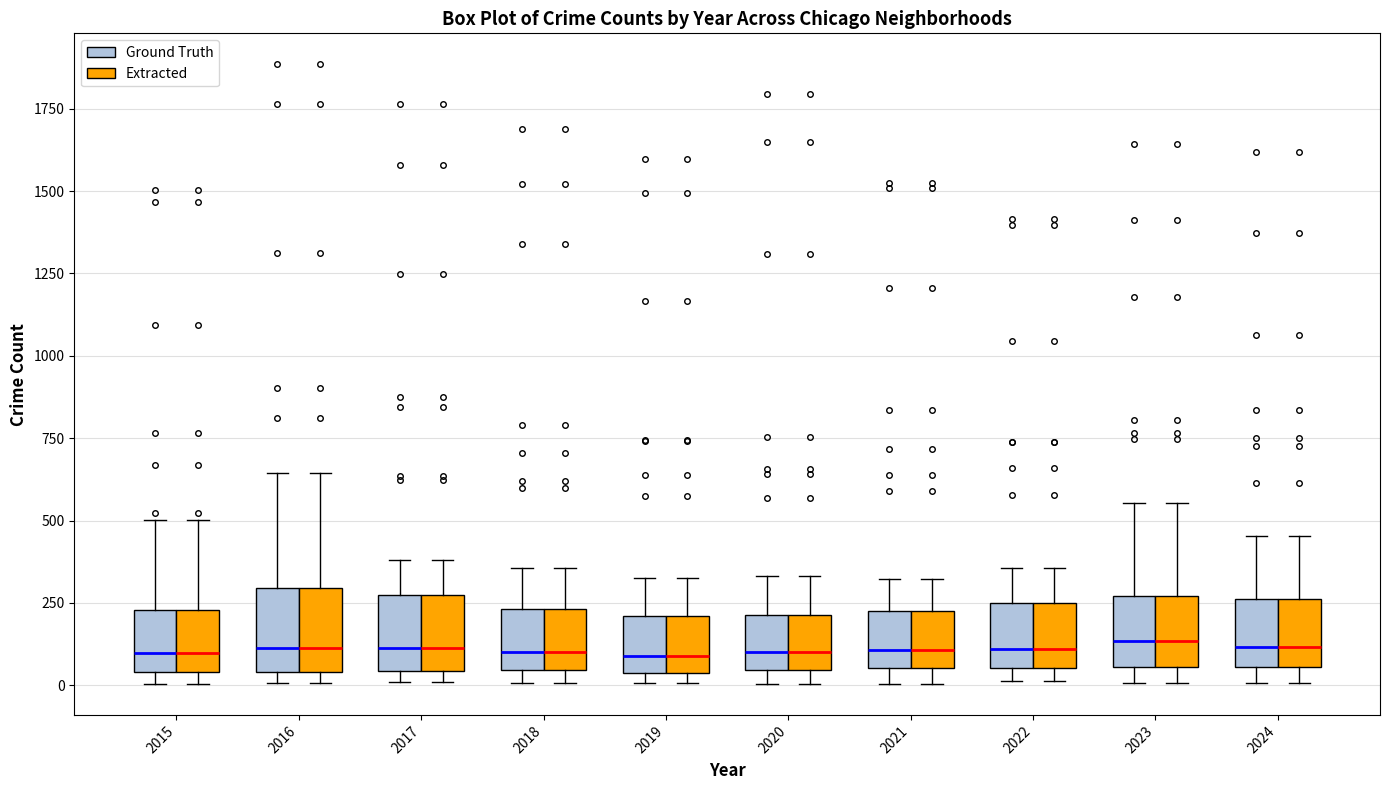

Reading left to right, transcribe this box plot: for each box, give where its median line is, the range the box spans, and where its two whiskers end, as read against the y-axis. The values are not printed on the chart, so give them approximately, as read against the axis.

2015 (Ground Truth): median 100, box 50 to 250, whiskers 0 to 500
2015 (Extracted): median 100, box 50 to 250, whiskers 0 to 500
2016 (Ground Truth): median 100, box 50 to 300, whiskers 0 to 650
2016 (Extracted): median 100, box 50 to 300, whiskers 0 to 650
2017 (Ground Truth): median 100, box 50 to 250, whiskers 0 to 400
2017 (Extracted): median 100, box 50 to 250, whiskers 0 to 400
2018 (Ground Truth): median 100, box 50 to 250, whiskers 0 to 350
2018 (Extracted): median 100, box 50 to 250, whiskers 0 to 350
2019 (Ground Truth): median 100, box 50 to 200, whiskers 0 to 350
2019 (Extracted): median 100, box 50 to 200, whiskers 0 to 350
2020 (Ground Truth): median 100, box 50 to 200, whiskers 0 to 350
2020 (Extracted): median 100, box 50 to 200, whiskers 0 to 350
2021 (Ground Truth): median 100, box 50 to 200, whiskers 0 to 300
2021 (Extracted): median 100, box 50 to 200, whiskers 0 to 300
2022 (Ground Truth): median 100, box 50 to 250, whiskers 0 to 350
2022 (Extracted): median 100, box 50 to 250, whiskers 0 to 350
2023 (Ground Truth): median 150, box 50 to 250, whiskers 0 to 550
2023 (Extracted): median 150, box 50 to 250, whiskers 0 to 550
2024 (Ground Truth): median 100, box 50 to 250, whiskers 0 to 450
2024 (Extracted): median 100, box 50 to 250, whiskers 0 to 450